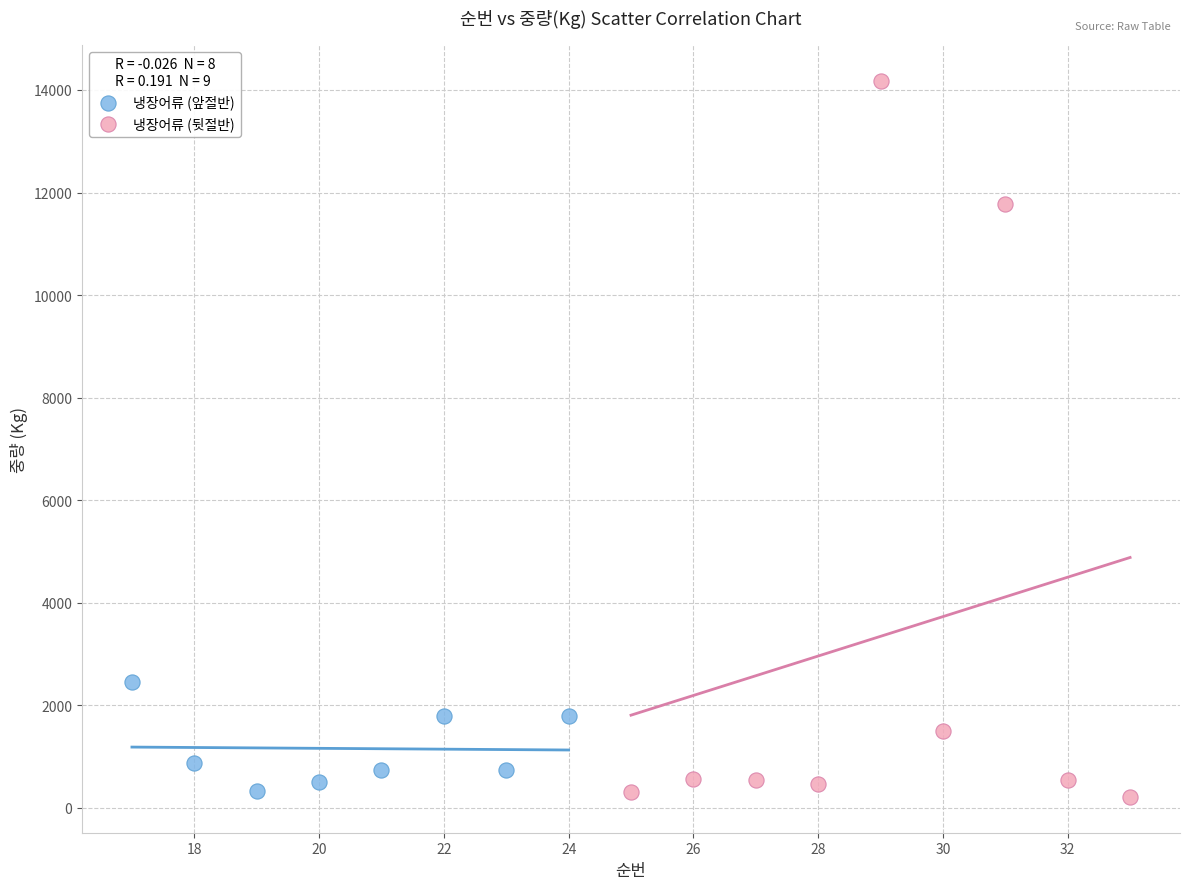

What are all the series names shown in the legend?

냉장어류 (앞절반), 냉장어류 (뒷절반)